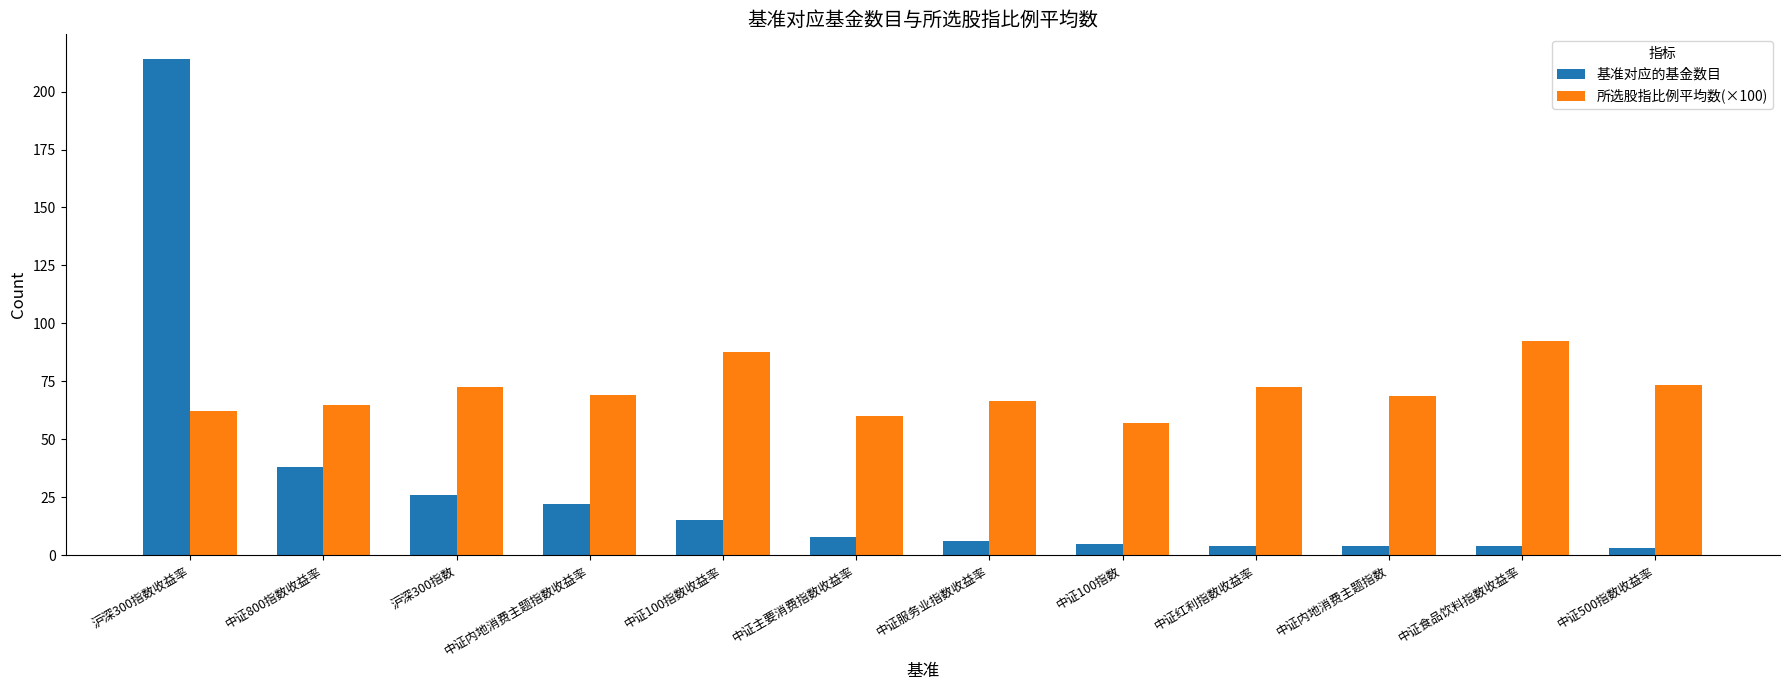

Where does the 所选股指比例平均数(×100) series first go above 69?

沪深300指数